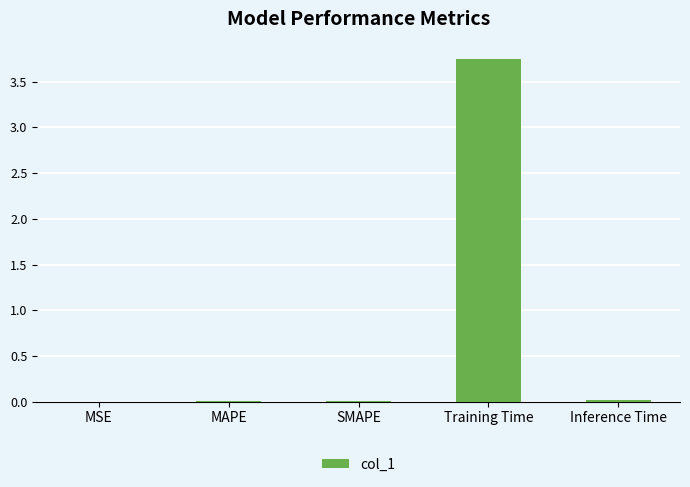

True or false: the data shows 0.0 at MAPE.

True